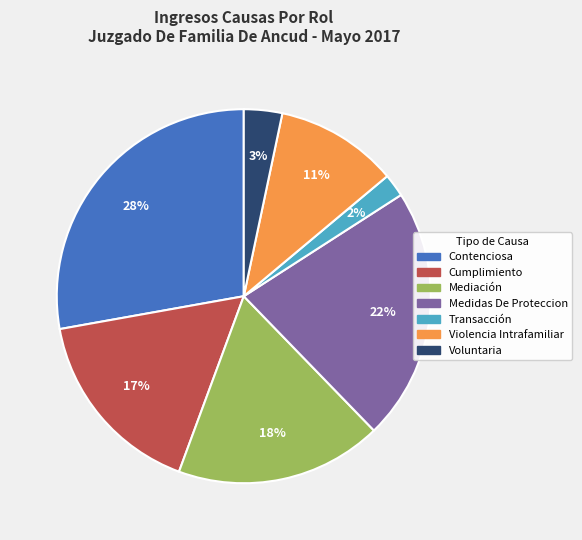

Which has a higher value, Violencia Intrafamiliar or Medidas De Proteccion?

Medidas De Proteccion